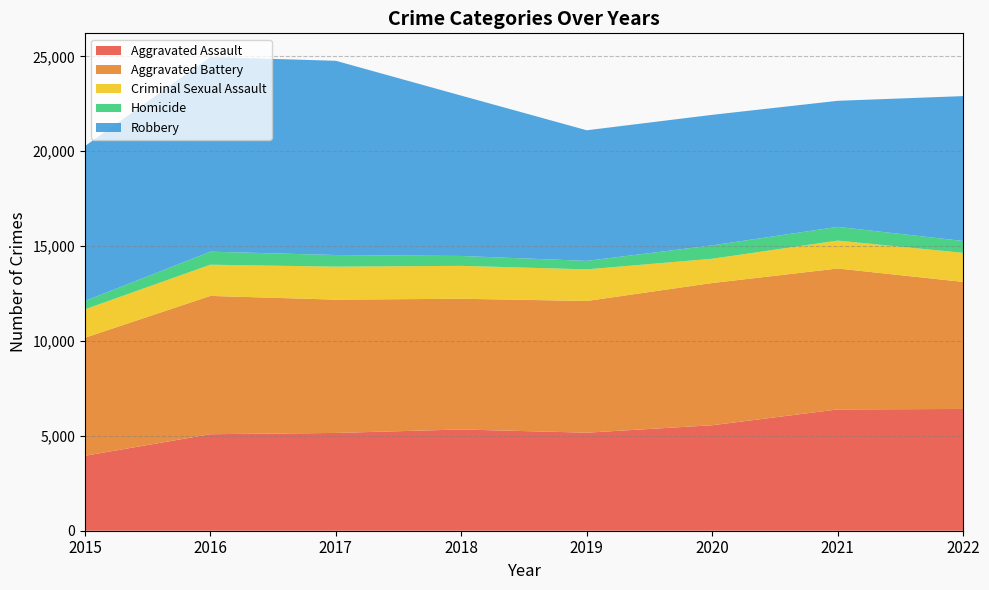

Reading left to right, what are all the values shown in this chart?

Aggravated Assault: 3950	5087	5154	5337	5168	5560	6393	6418
Aggravated Battery: 6222	7290	7026	6890	6943	7497	7429	6698
Criminal Sexual Assault: 1497	1644	1739	1734	1665	1279	1471	1530
Homicide: 442	688	613	521	448	705	724	625
Robbery: 8162	10260	10238	8452	6884	6881	6644	7638